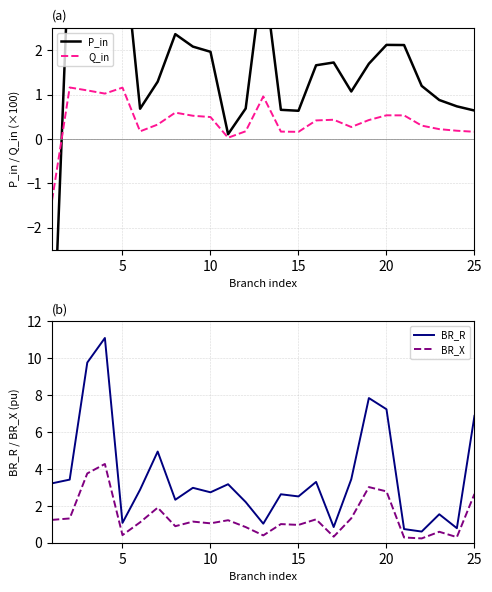

True or false: BR_X and BR_R cross at least once.

False